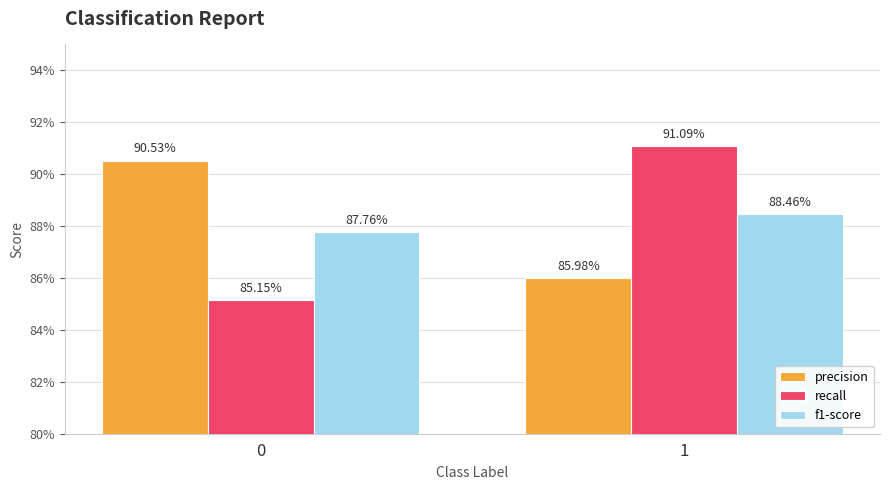

Are the bars horizontal?

No